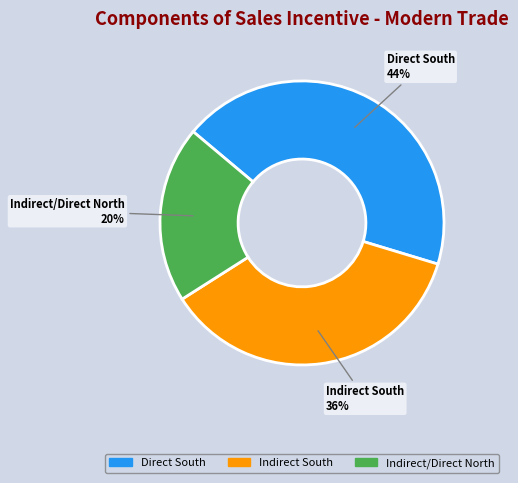

Is Indirect South the majority of the pie?

No